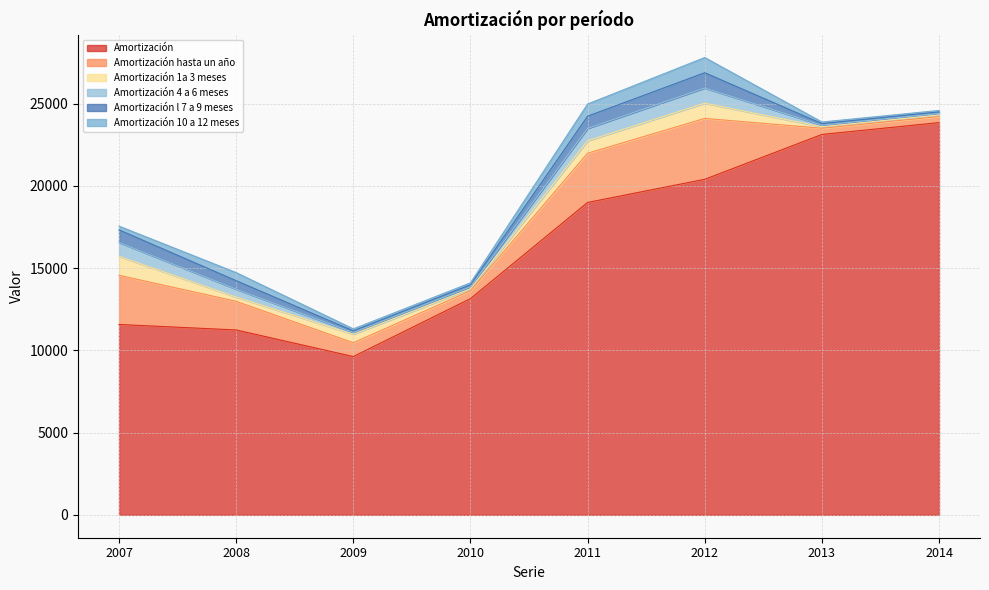

True or false: Amortización 10 a 12 meses and Amortización 1a 3 meses intersect in this chart.

True